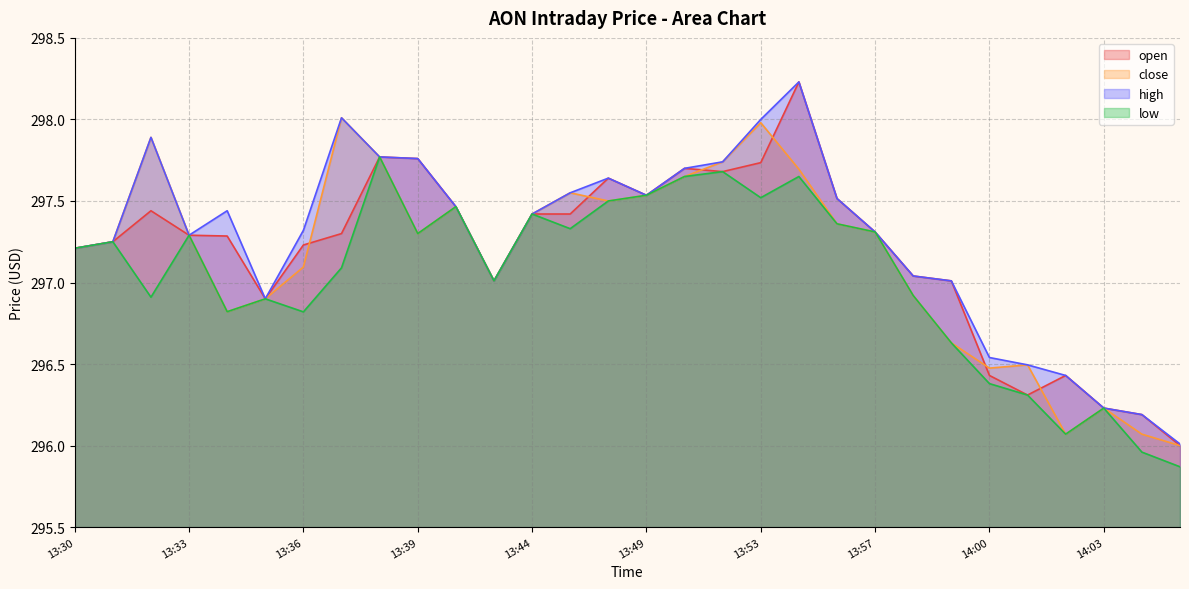

What are all the series names shown in the legend?

open, close, high, low